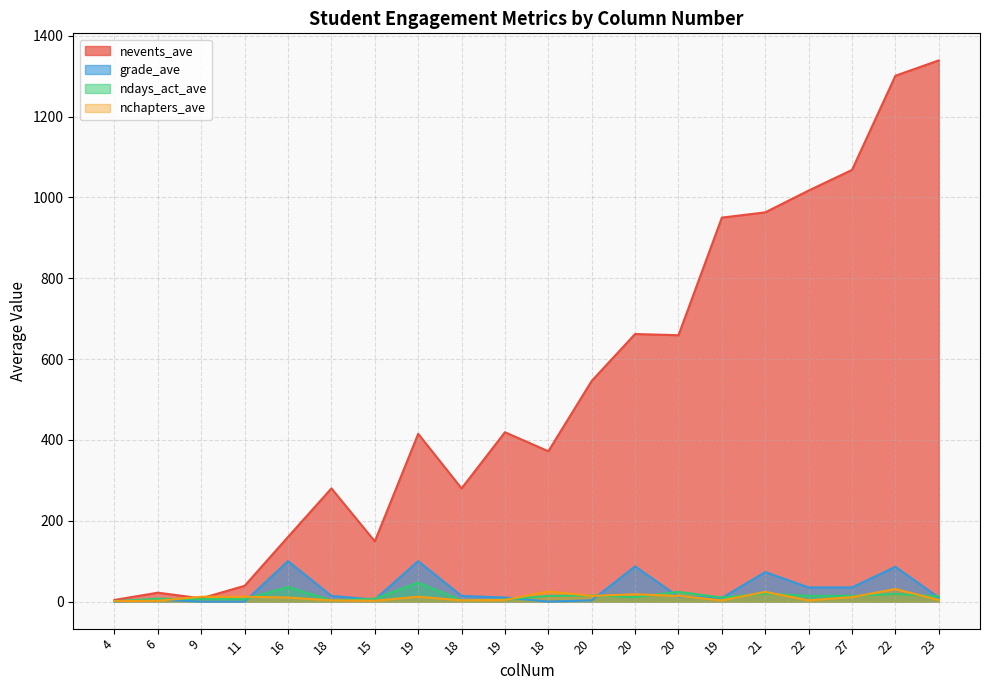

At which category is the sum across all series the highest?

22